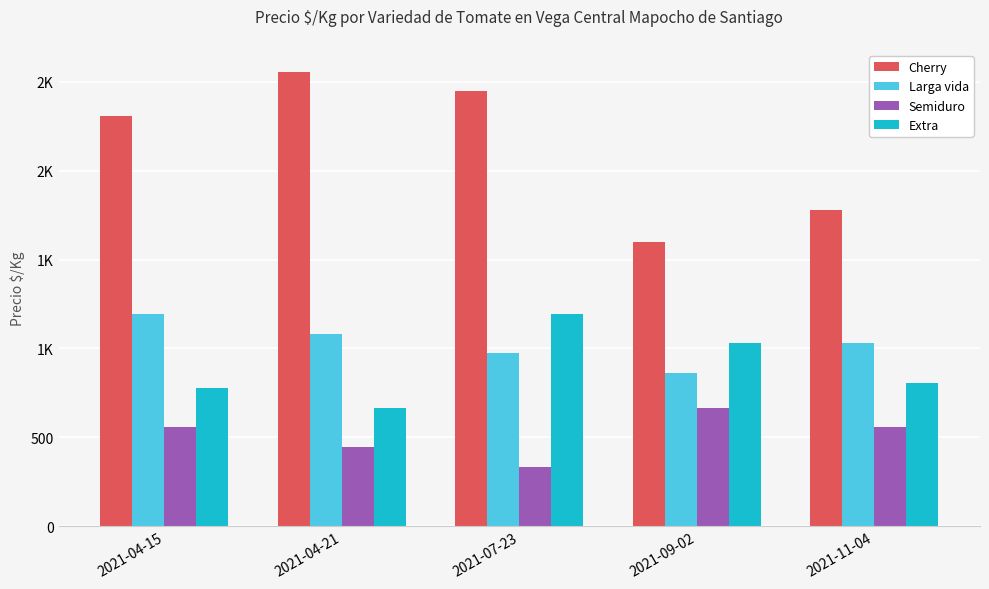

Which series has the largest range (max minus min)?

Cherry